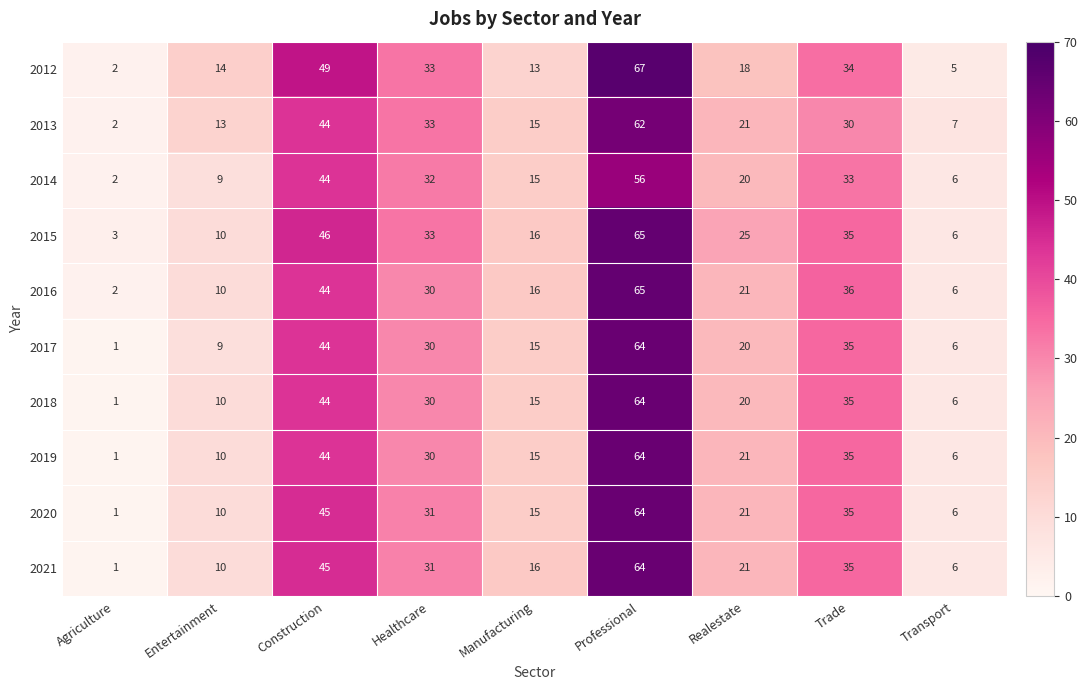

Rank the categories by 2016 value from lowest to highest.

Agriculture, Transport, Entertainment, Manufacturing, Realestate, Healthcare, Trade, Construction, Professional